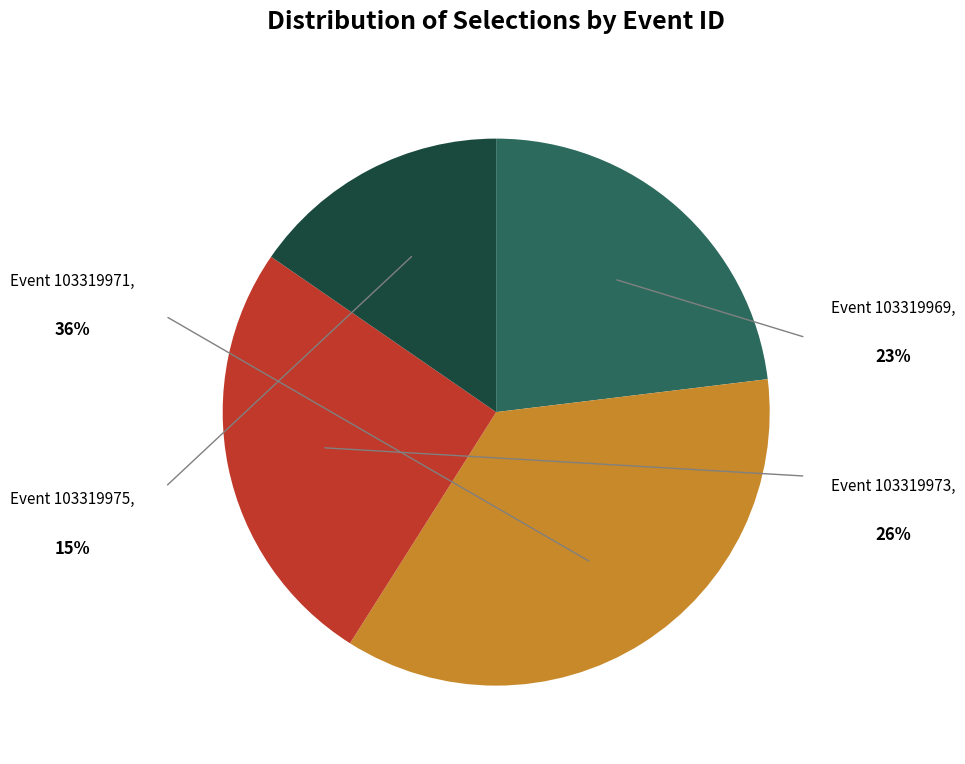

What is the smallest slice in the pie chart?

Event 103319975